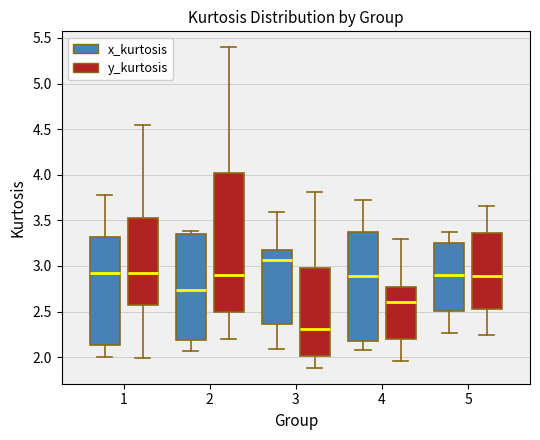

Reading left to right, transcribe this box plot: for each box, give where its median line is, the range the box spans, and where its two whiskers end, as read against the y-axis. The values are not printed on the chart, so give them approximately, as read against the axis.

1 (x_kurtosis): median 2.90, box 2.15 to 3.30, whiskers 2.00 to 3.80
1 (y_kurtosis): median 2.90, box 2.55 to 3.55, whiskers 2.00 to 4.55
2 (x_kurtosis): median 2.75, box 2.20 to 3.35, whiskers 2.05 to 3.40
2 (y_kurtosis): median 2.90, box 2.50 to 4.00, whiskers 2.20 to 5.40
3 (x_kurtosis): median 3.05, box 2.35 to 3.20, whiskers 2.10 to 3.60
3 (y_kurtosis): median 2.30, box 2.00 to 3.00, whiskers 1.90 to 3.80
4 (x_kurtosis): median 2.90, box 2.20 to 3.40, whiskers 2.10 to 3.75
4 (y_kurtosis): median 2.60, box 2.20 to 2.75, whiskers 1.95 to 3.30
5 (x_kurtosis): median 2.90, box 2.50 to 3.25, whiskers 2.25 to 3.35
5 (y_kurtosis): median 2.90, box 2.55 to 3.35, whiskers 2.25 to 3.65